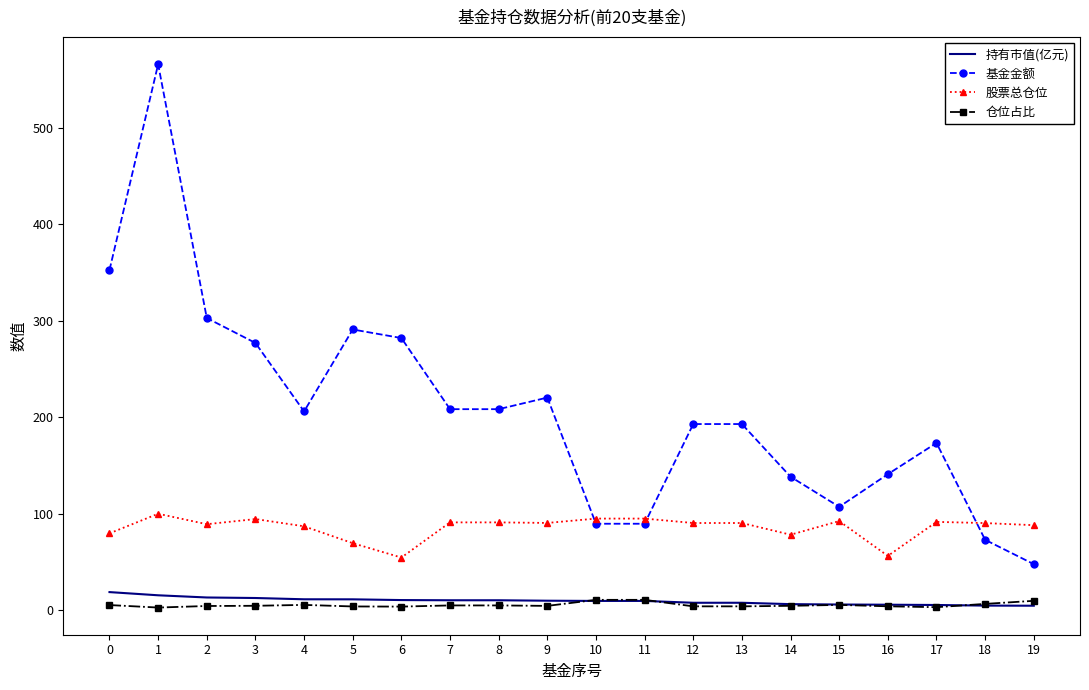

Which series has the largest range (max minus min)?

基金金额